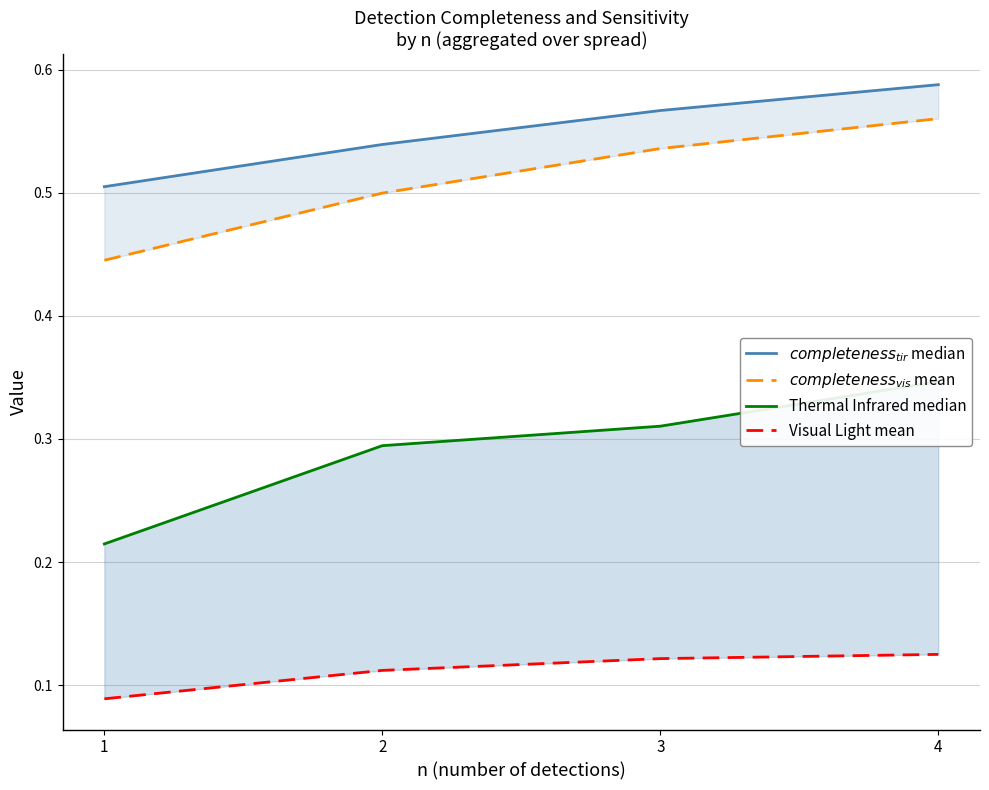

What is the difference between the second highest and minimum values in the $completeness_{vis}$ mean series?

0.1